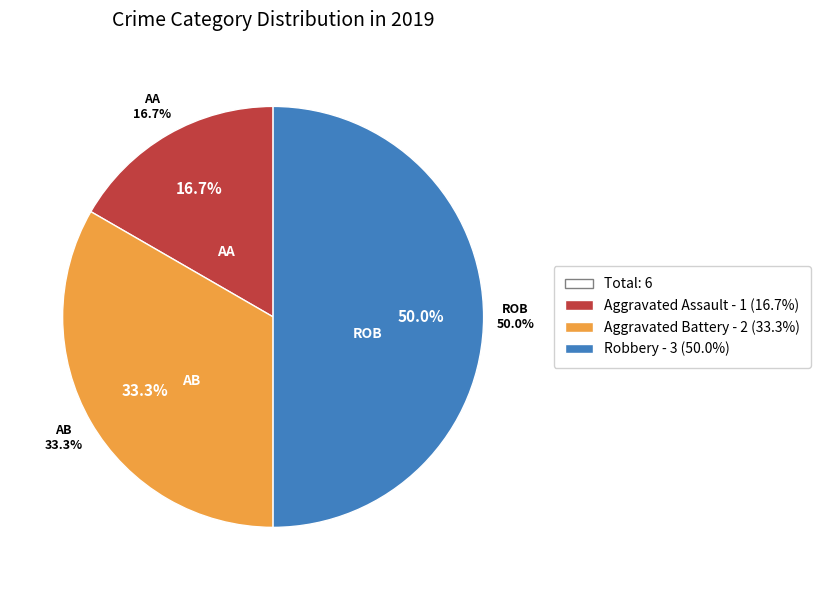

How many slices are in this pie chart?

3